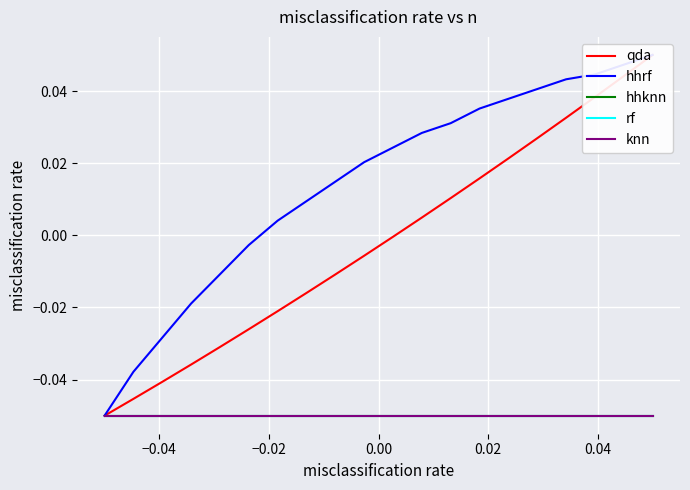

List the series in order of their peak value, lowest first.

hhknn, rf, knn, hhrf, qda